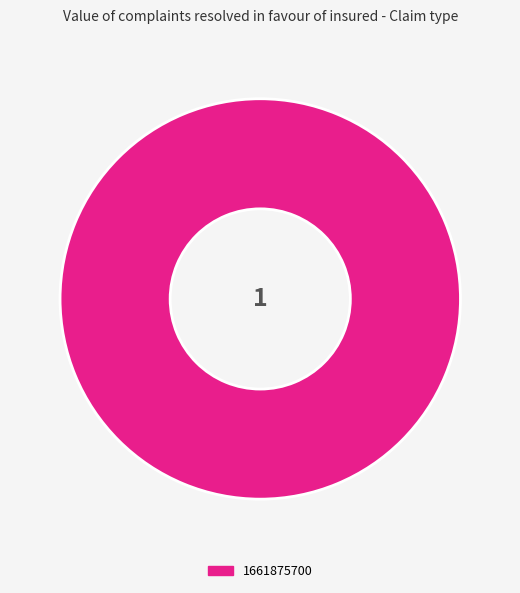

True or false: 1661875700 accounts for 92% of the total.

False